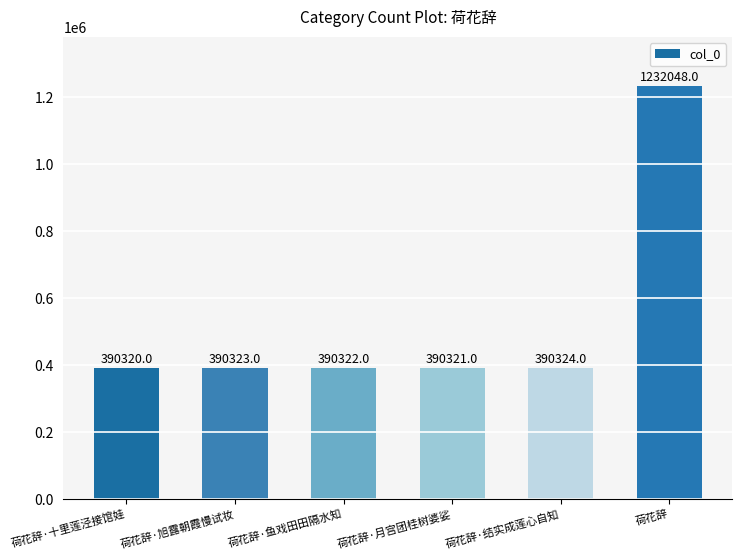

List the labels in order of value, largest first.

荷花辞, 荷花辞·结实成莲心自知, 荷花辞·旭露朝霞慢试妆, 荷花辞·鱼戏田田隔水知, 荷花辞·月宫团桂树婆娑, 荷花辞·十里莲泾接馆娃